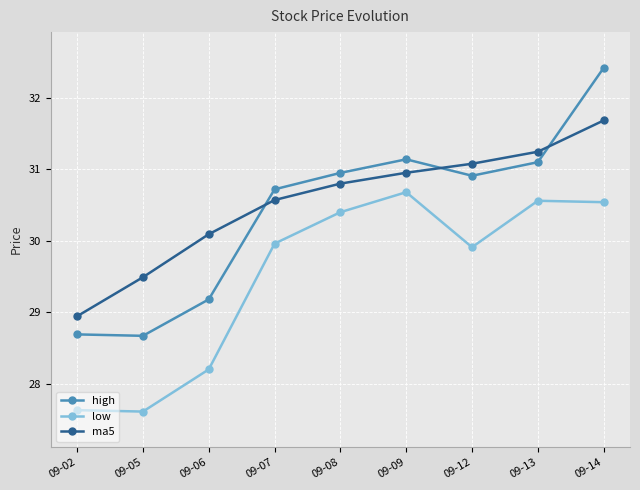

What is the value of the ma5 point at the 2nd from the left?

29.5